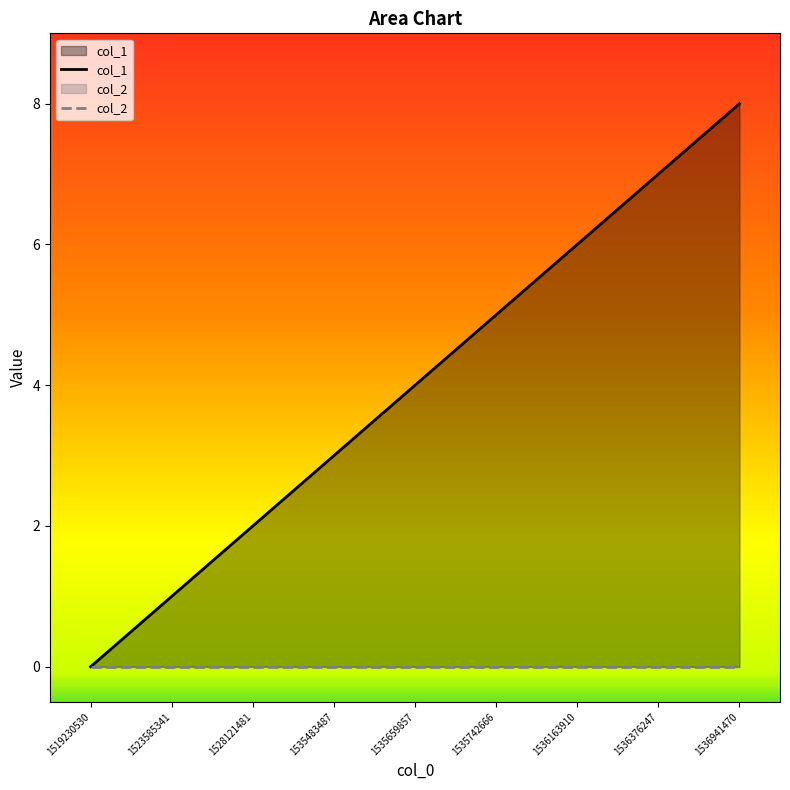

How many lines are shown in the chart?

2